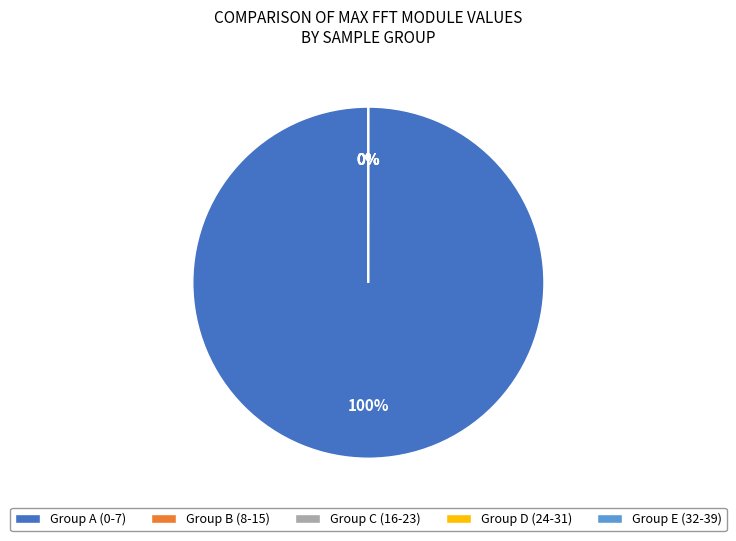

Is Nr 24 the majority of the pie?

No